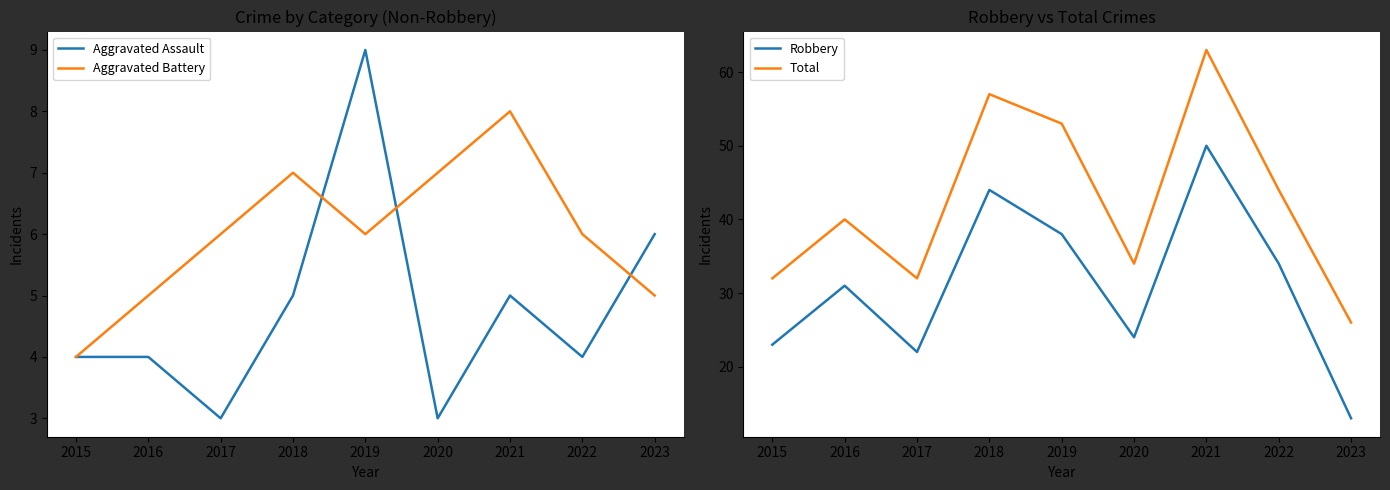

What value does the Aggravated Battery series have at 2023?

5